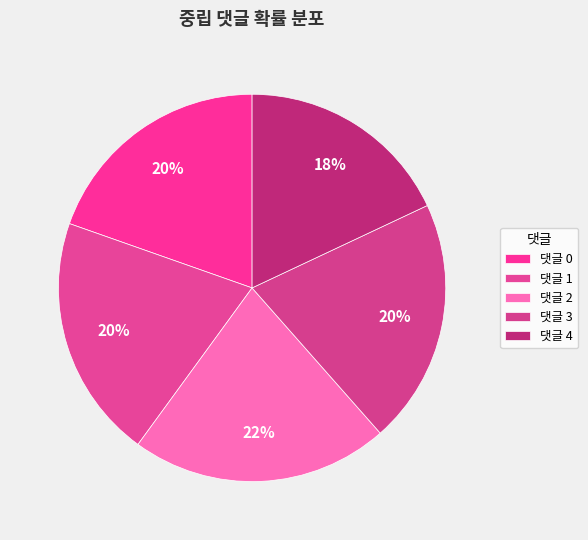

Combined, what portion of the pie is 댓글 2 and 댓글 0?

41.1%